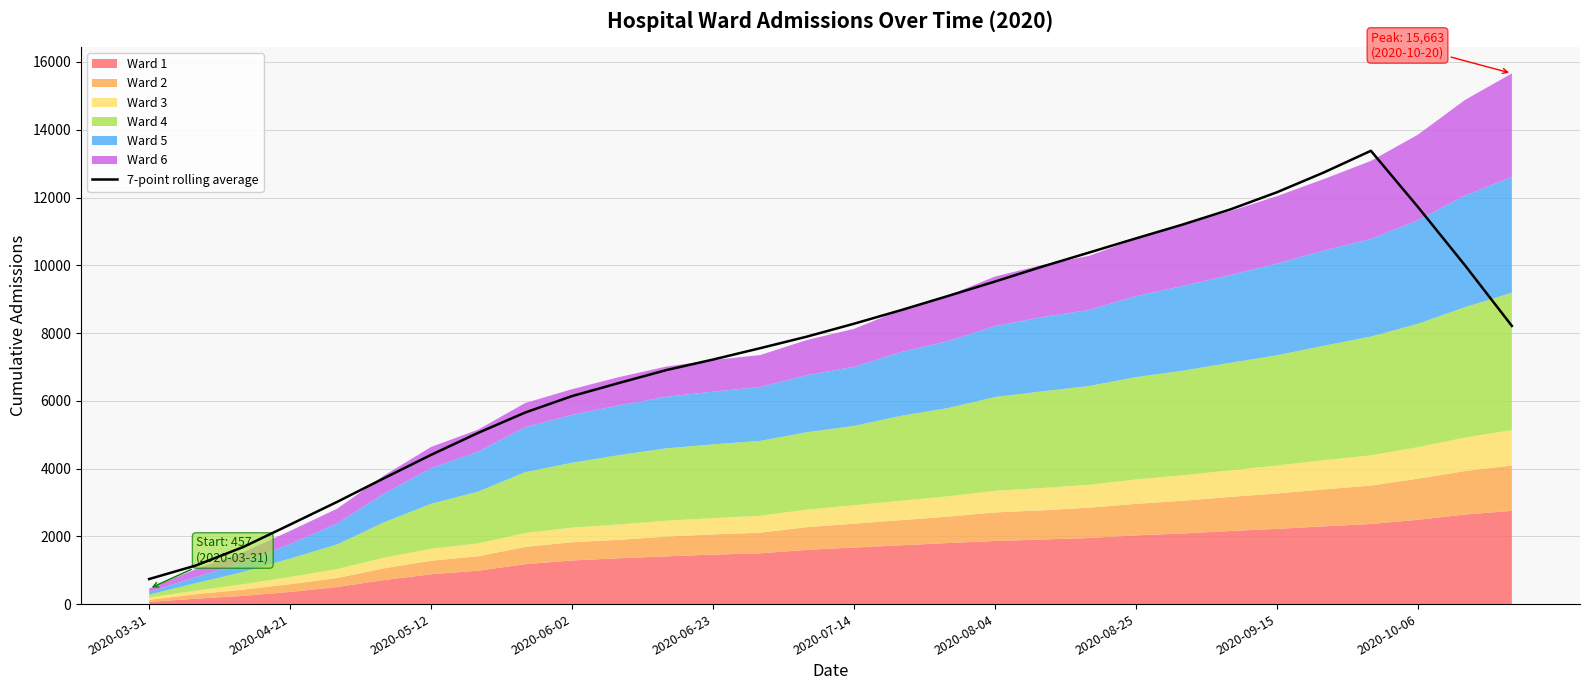

At which category does the data reach its first local peak?

26